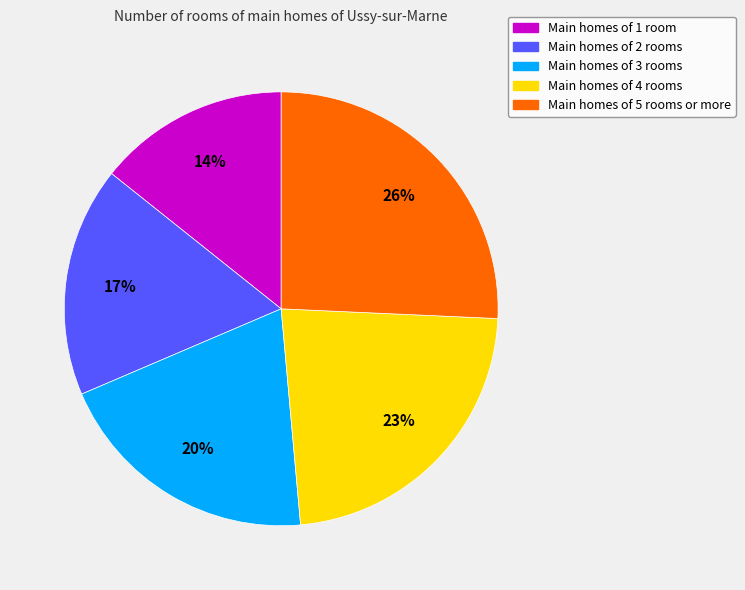

Is there a majority slice in this chart?

No